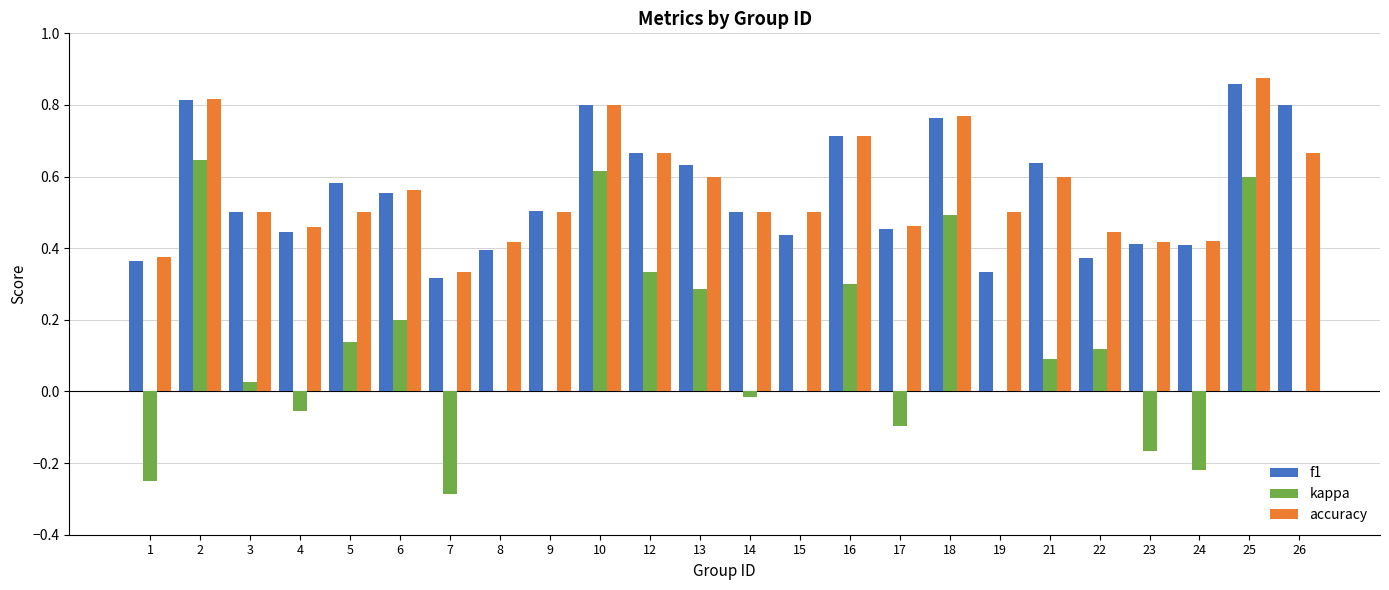

What is the total value across all series at 25?

2.3